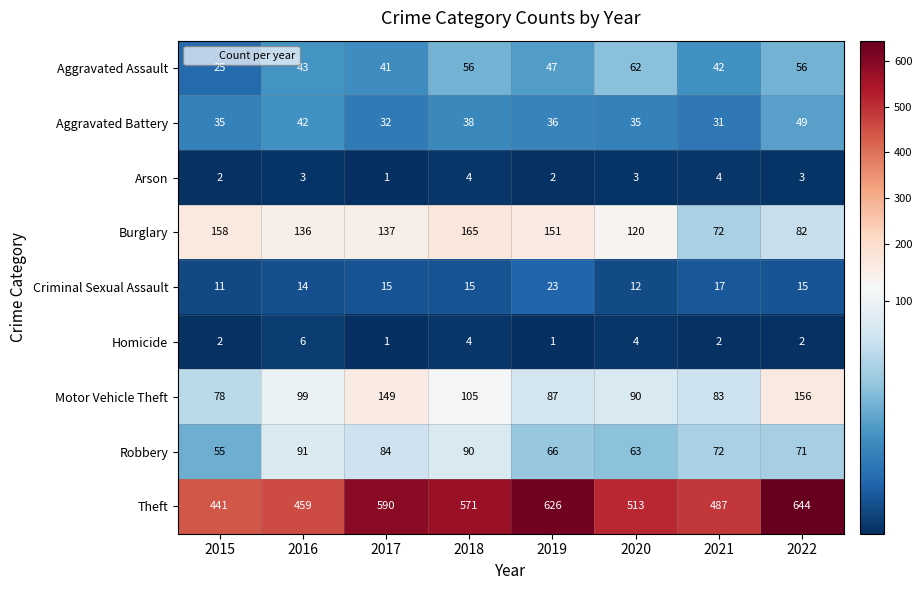

Which series has the largest total across all categories?

Theft